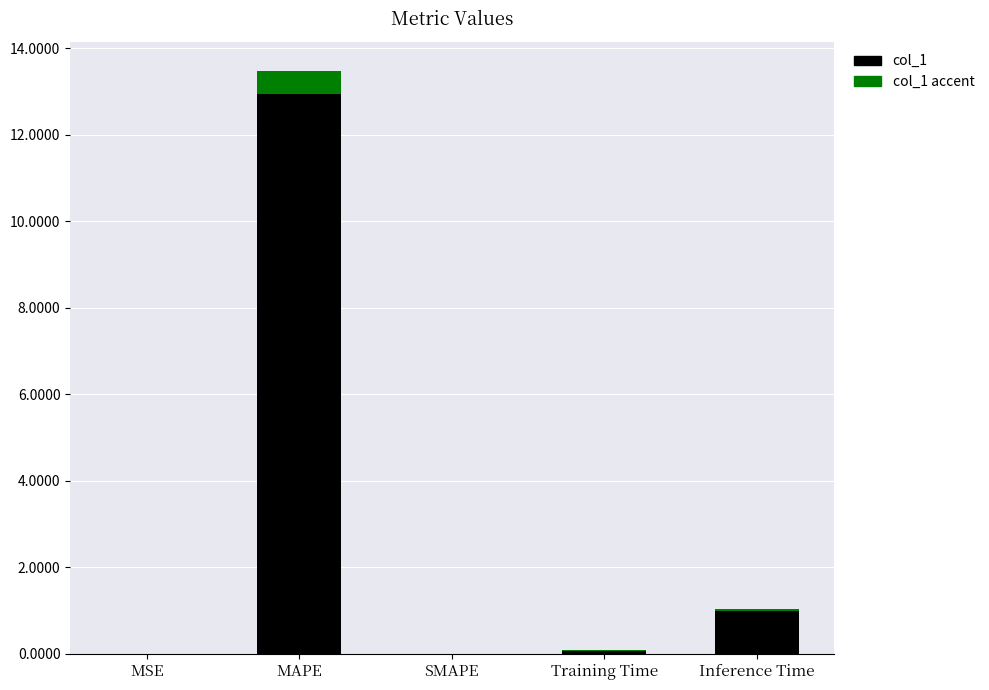

How many distinct data groups are displayed?

2